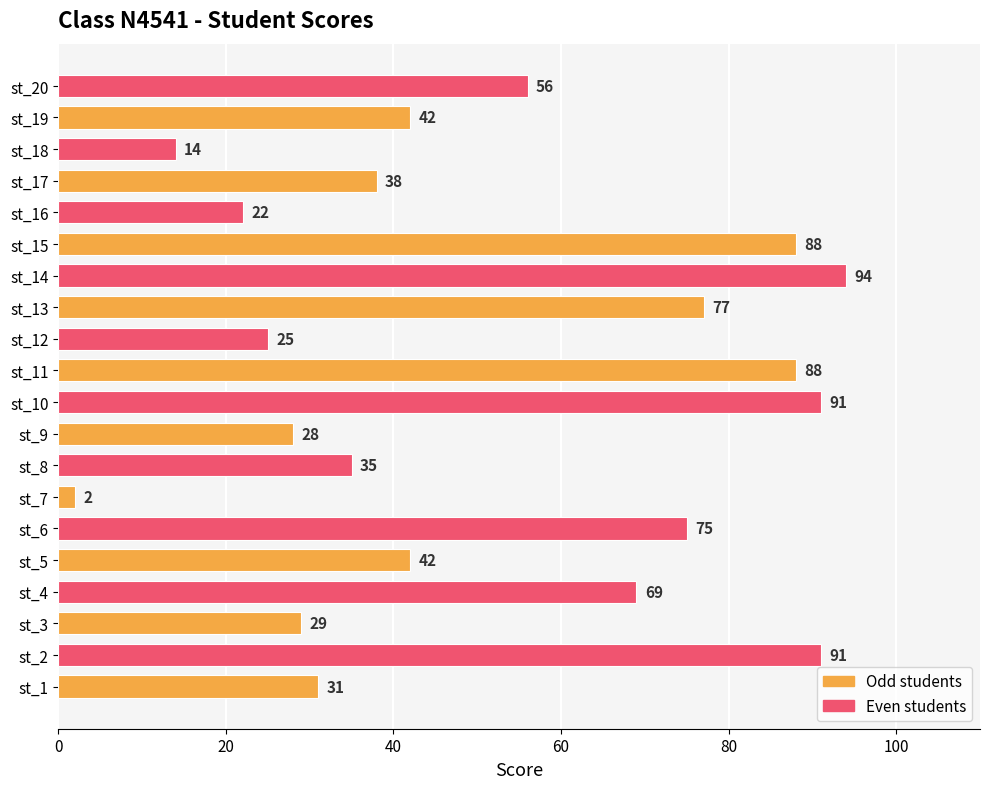

What is the difference between the maximum and second lowest values?

80